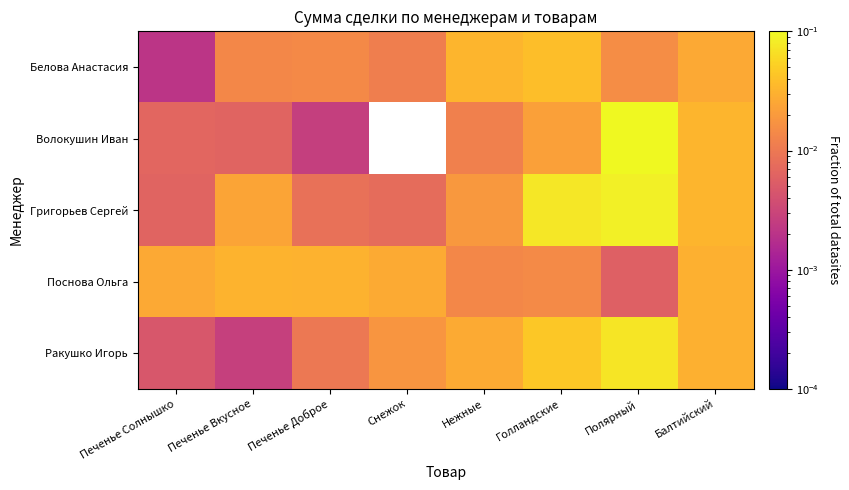

Where is Волокушин Иван nearest to the value 0?

Печенье Доброе